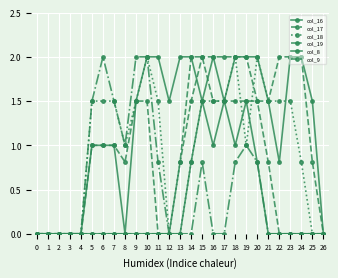

How many lines are shown in the chart?

6